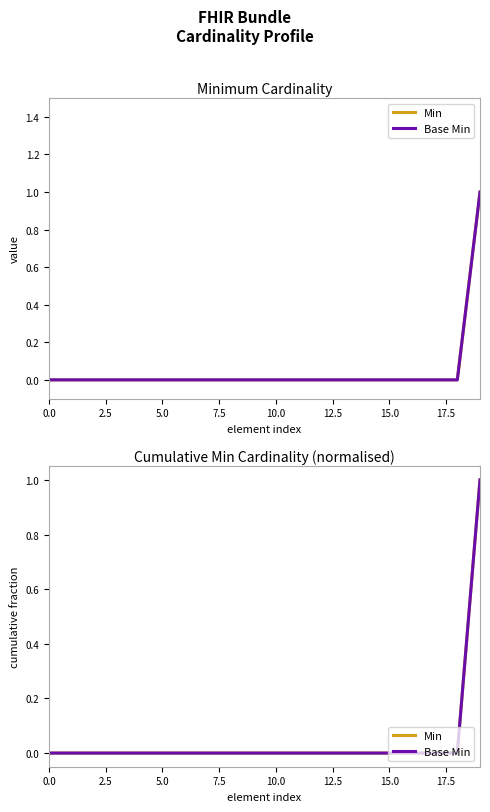

Reading left to right, what are all the values shown in this chart?

Min: 0	0	0	0	0	0	0	0	0	0	0	0	0	0	0	0	0	0	0	1
Base Min: 0	0	0	0	0	0	0	0	0	0	0	0	0	0	0	0	0	0	0	1